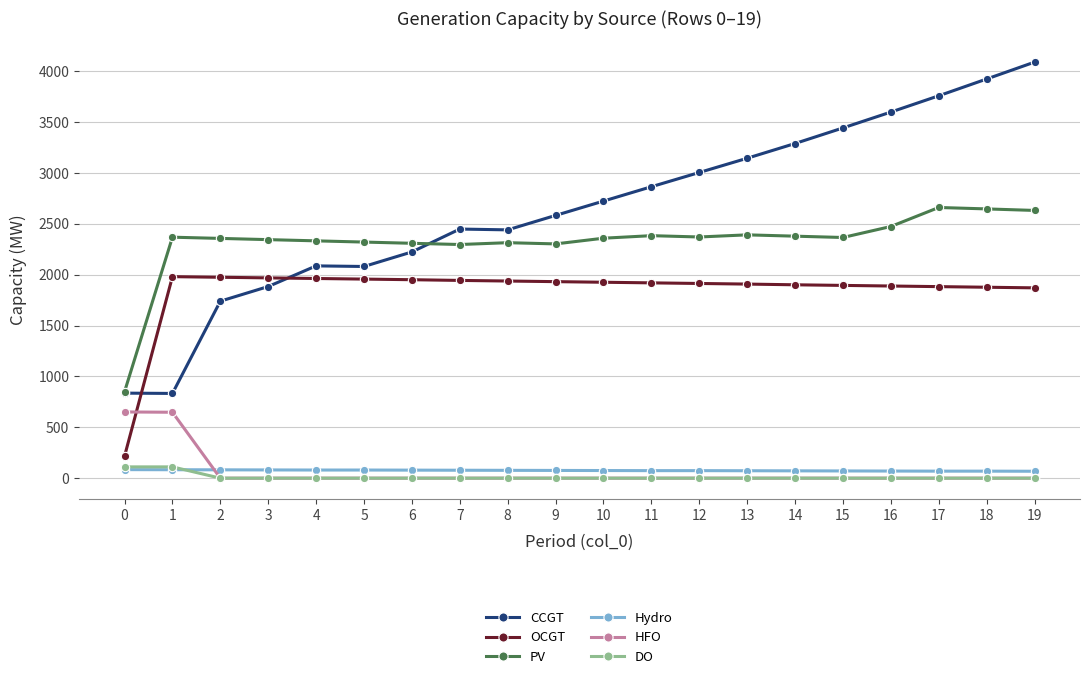

Which series has the largest total across all categories?

CCGT